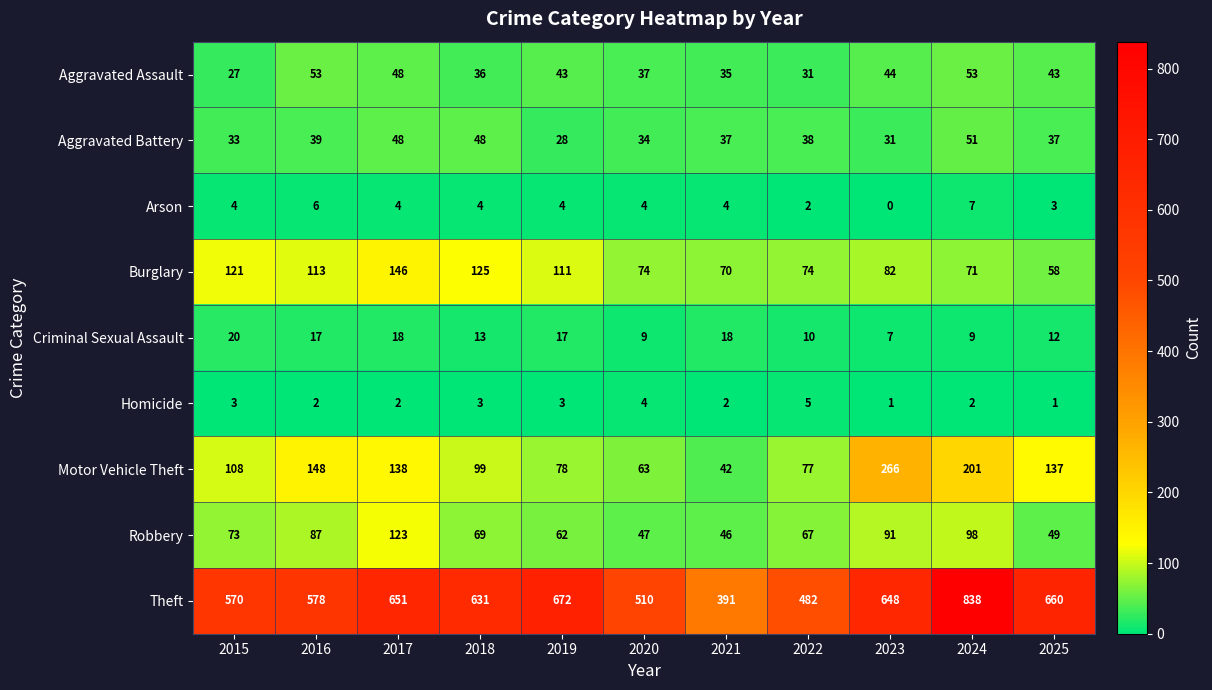

At which category does the chart reach its peak across all series?

2024